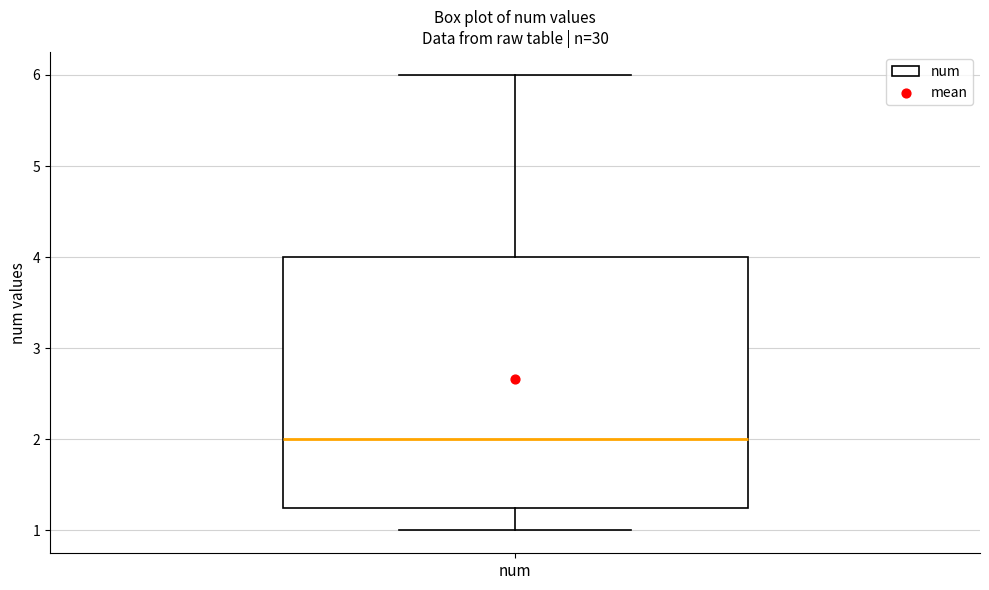

Where does the lower whisker of the box for num end on the y-axis? The values are not printed on the chart, so give them approximately, as read against the axis.

1.0